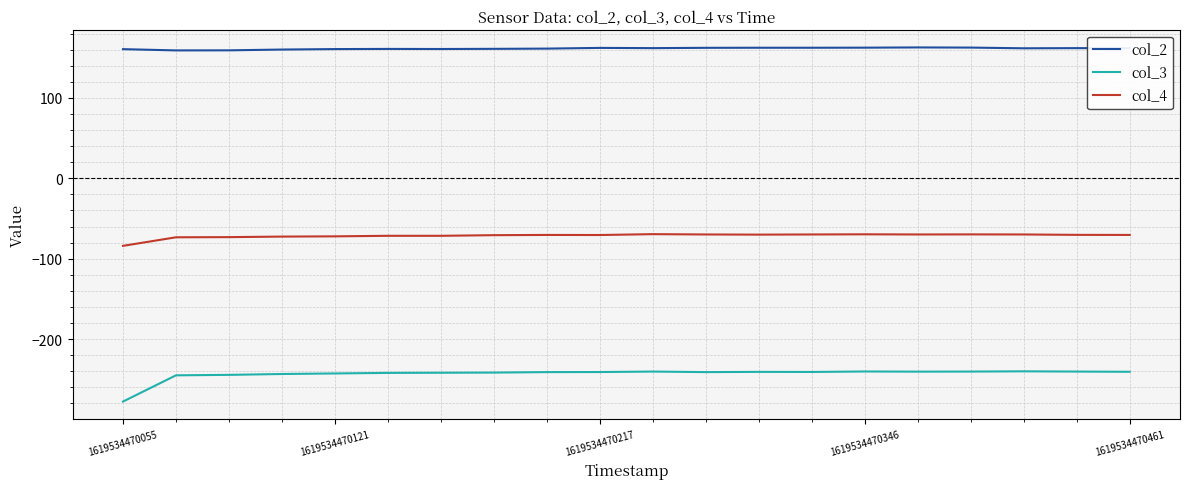

Which series has the largest total across all categories?

col_2